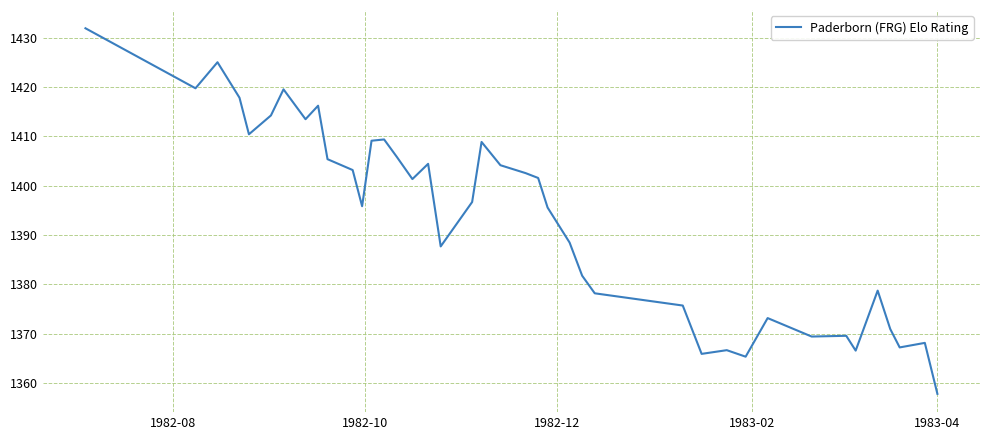

What is the minimum value shown in the chart?

1357.8